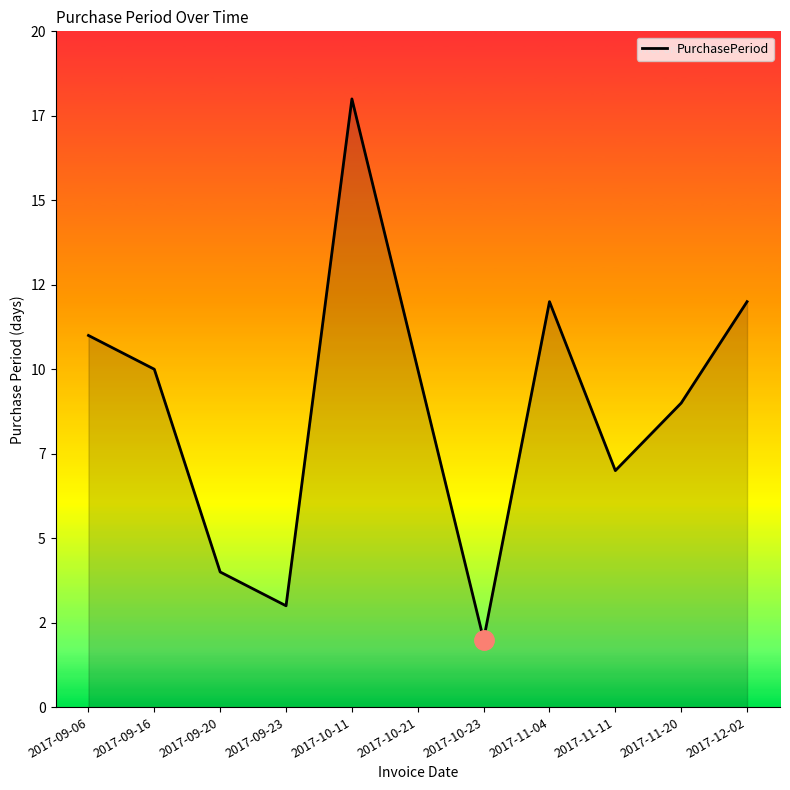

Reading right to left, list all the values displayed in this chart.

2017-12-02=12	2017-11-20=9	2017-11-11=7	2017-11-04=12	2017-10-23=2	2017-10-21=10	2017-10-11=18	2017-09-23=3	2017-09-20=4	2017-09-16=10	2017-09-06=11